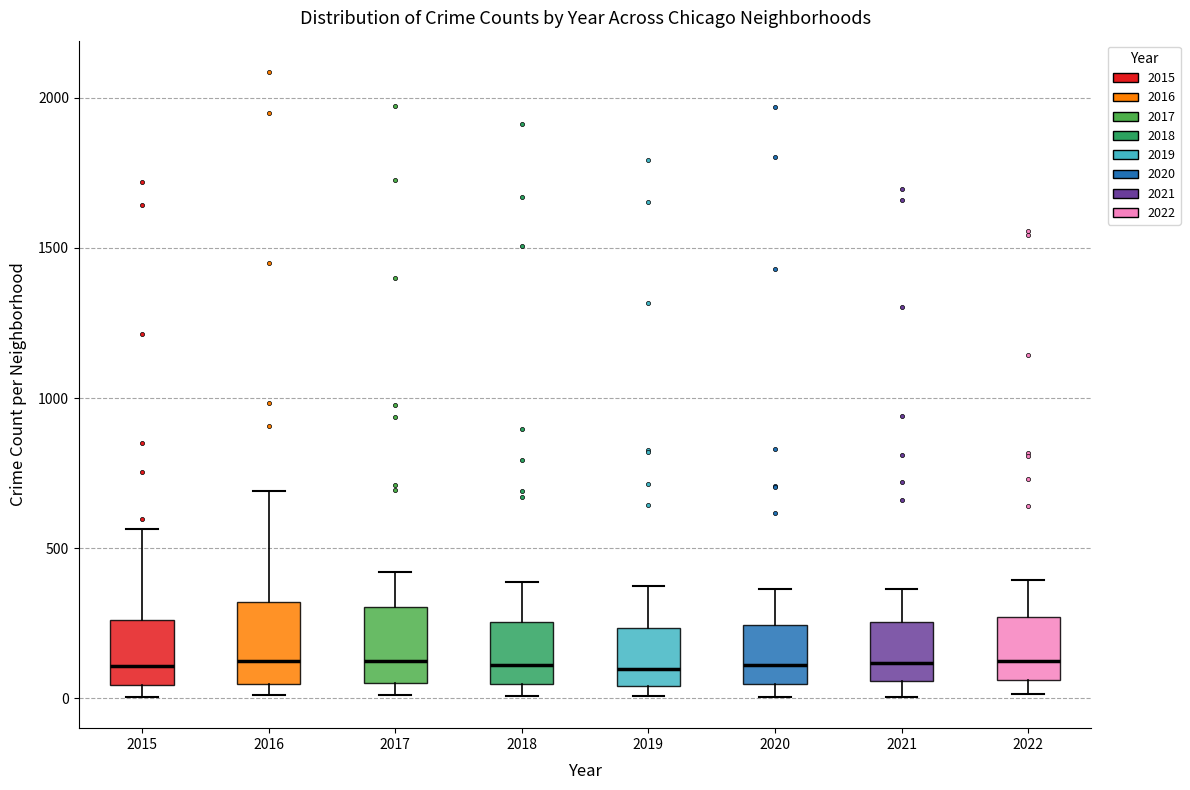

Where is the lower edge of the box at x = 2017 on the y-axis? The values are not printed on the chart, so give them approximately, as read against the axis.

50